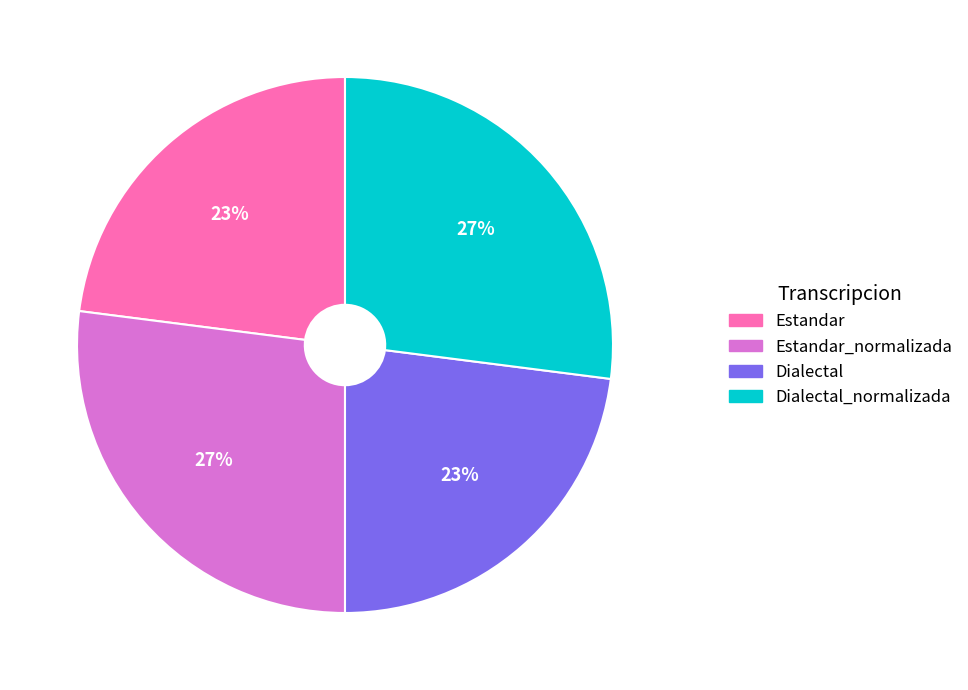

Between Estandar and Estandar_normalizada, which is larger?

Estandar_normalizada